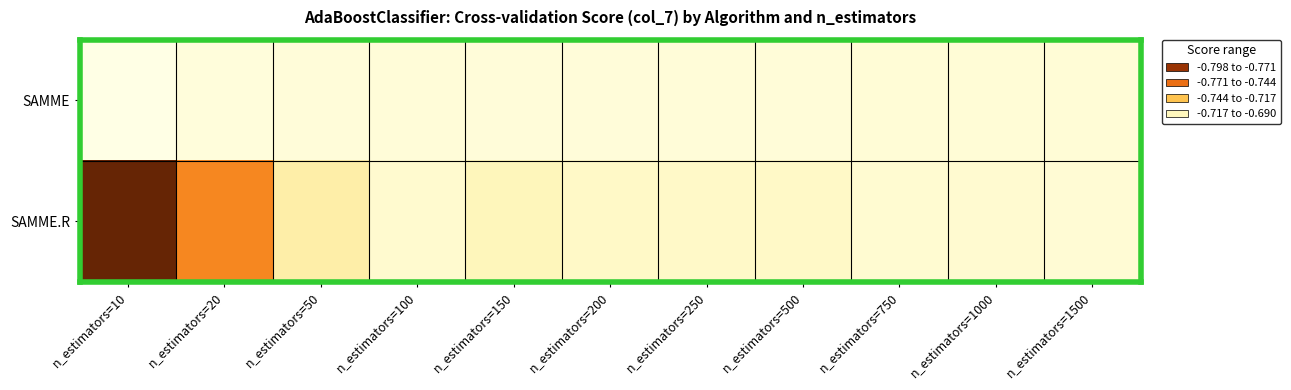

Which category has the lowest value across all series?

n_estimators=10